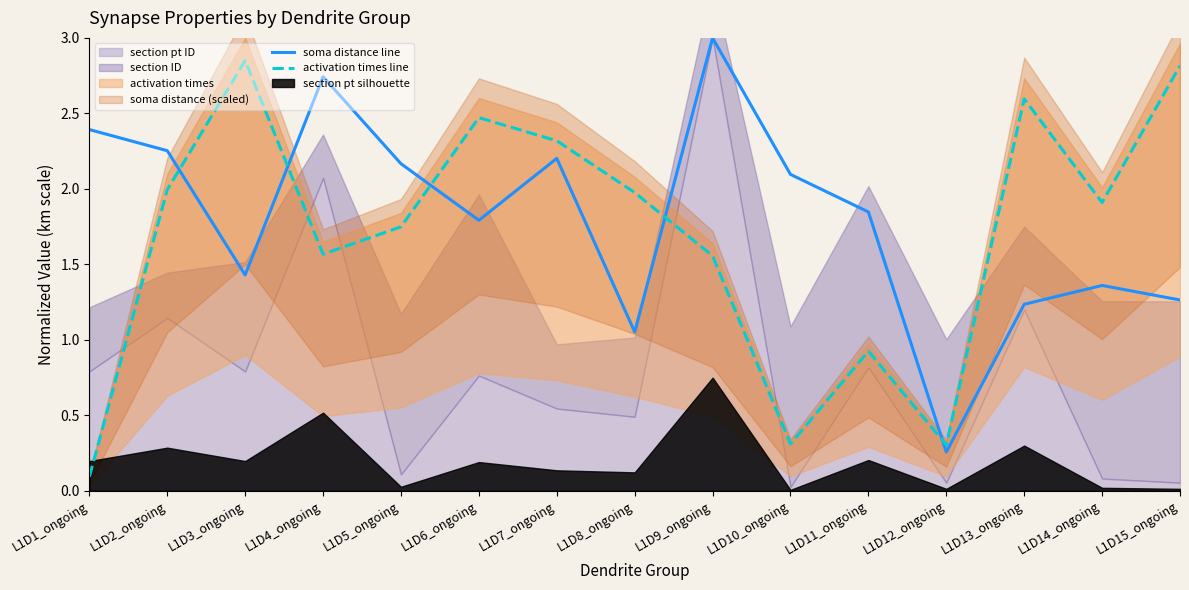

True or false: activation times line and soma distance line cross at least once.

True